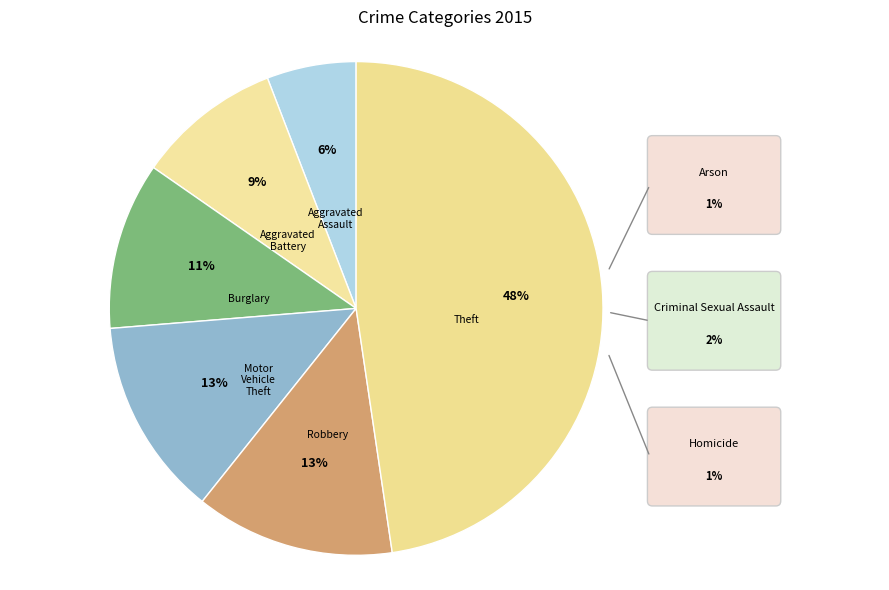

To the nearest percent, what is the average slice percentage?

17%